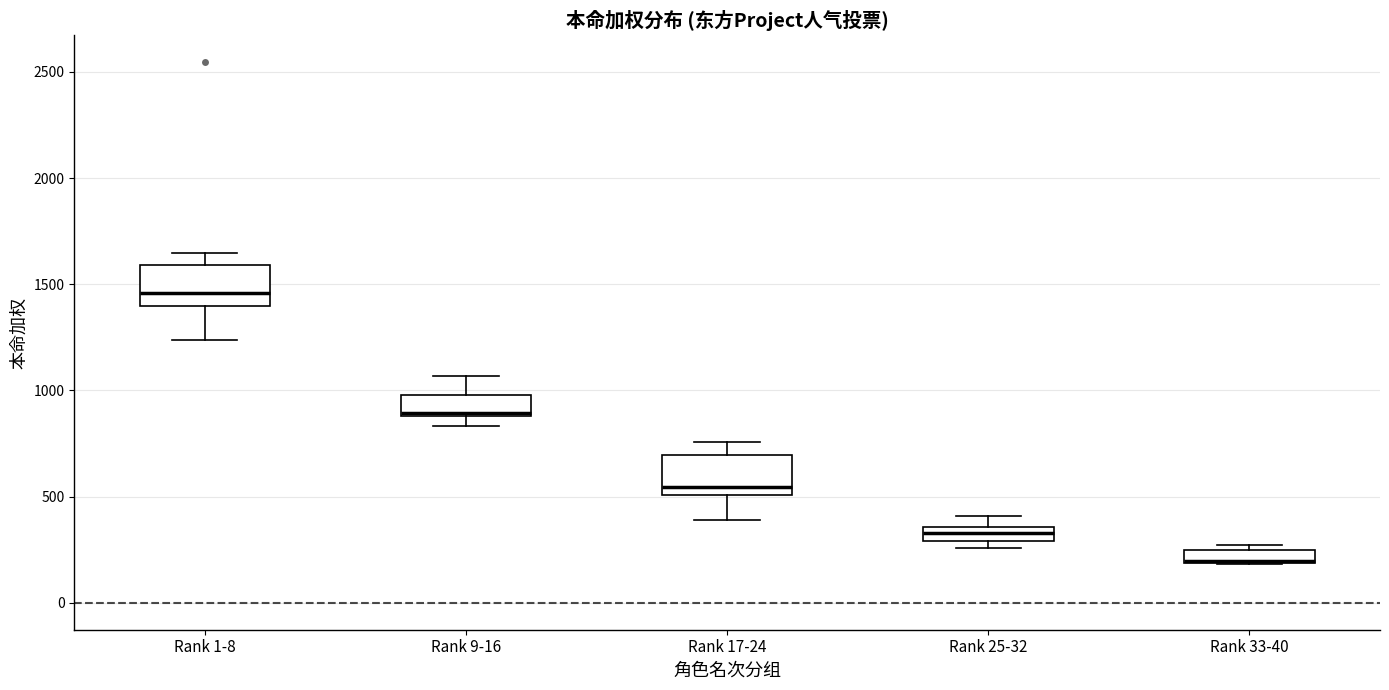

Where does the upper whisker of the box for Rank 1-8 end on the y-axis? The values are not printed on the chart, so give them approximately, as read against the axis.

1650